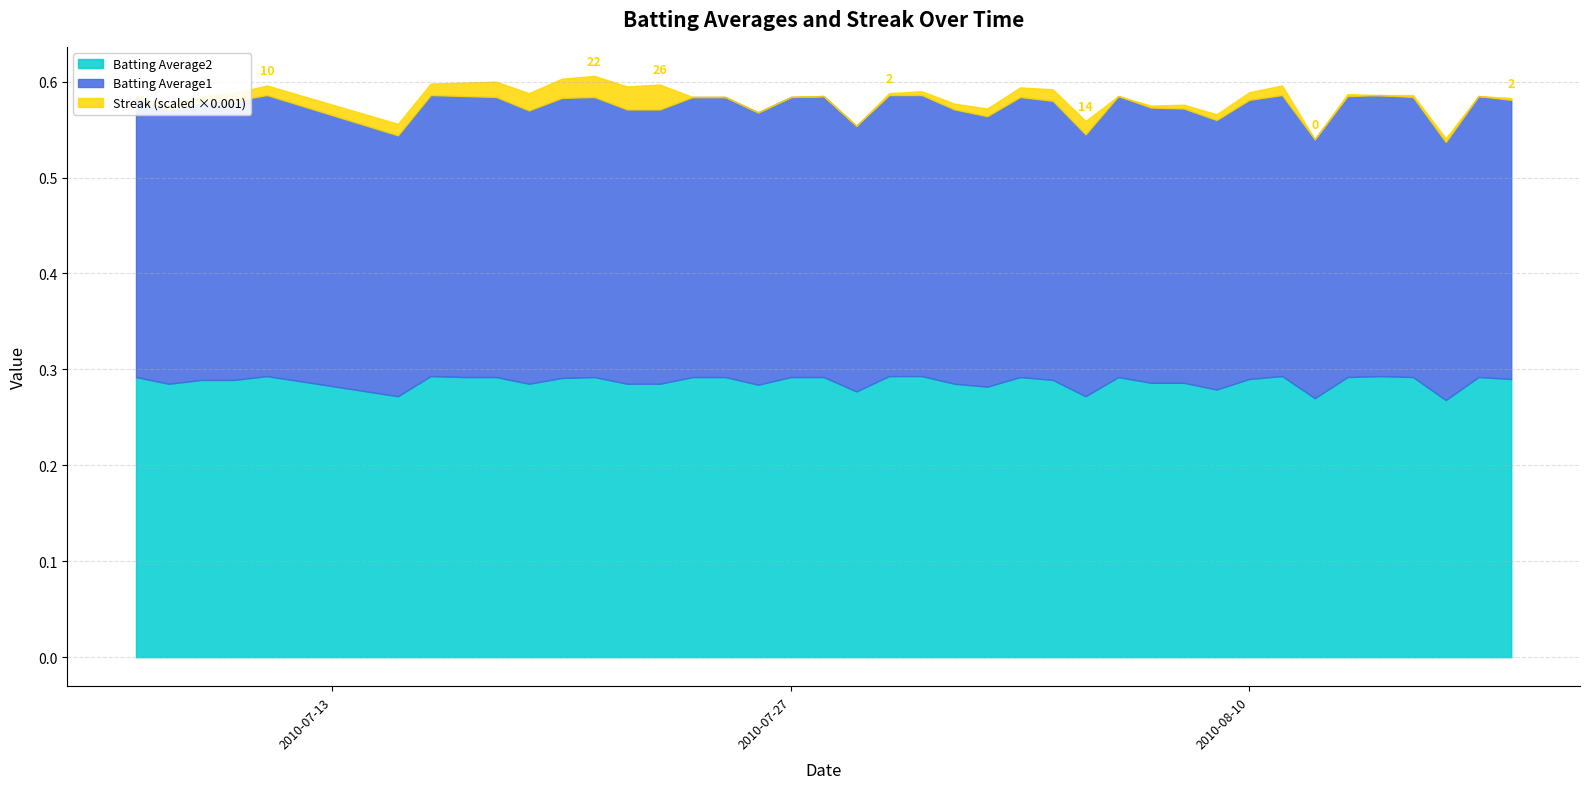

Which series ends up on top after the final intersection of Batting Average2 and Streak?

Streak